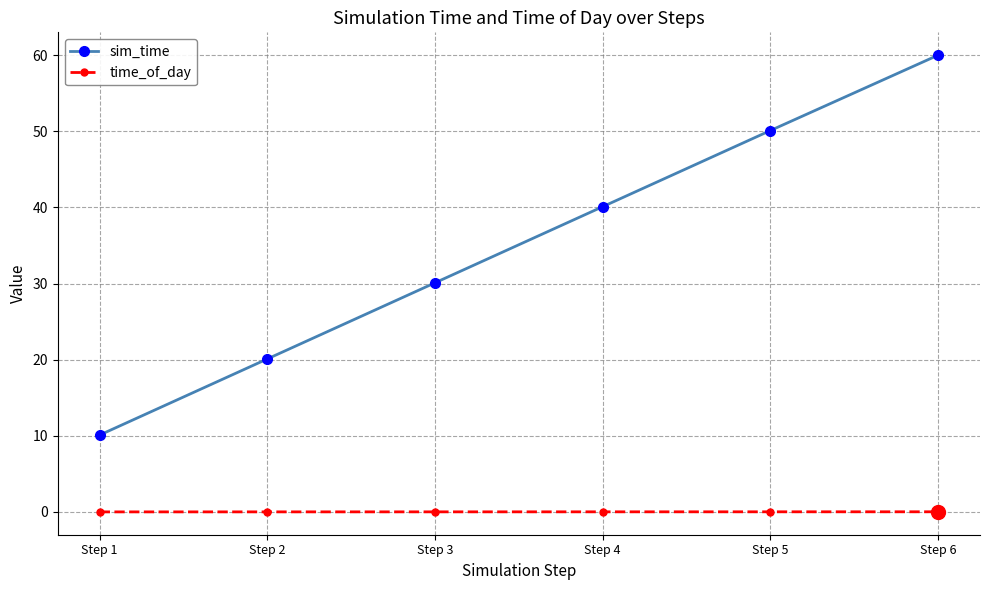

Rank the series at Step 2 from lowest to highest value.

time_of_day, sim_time